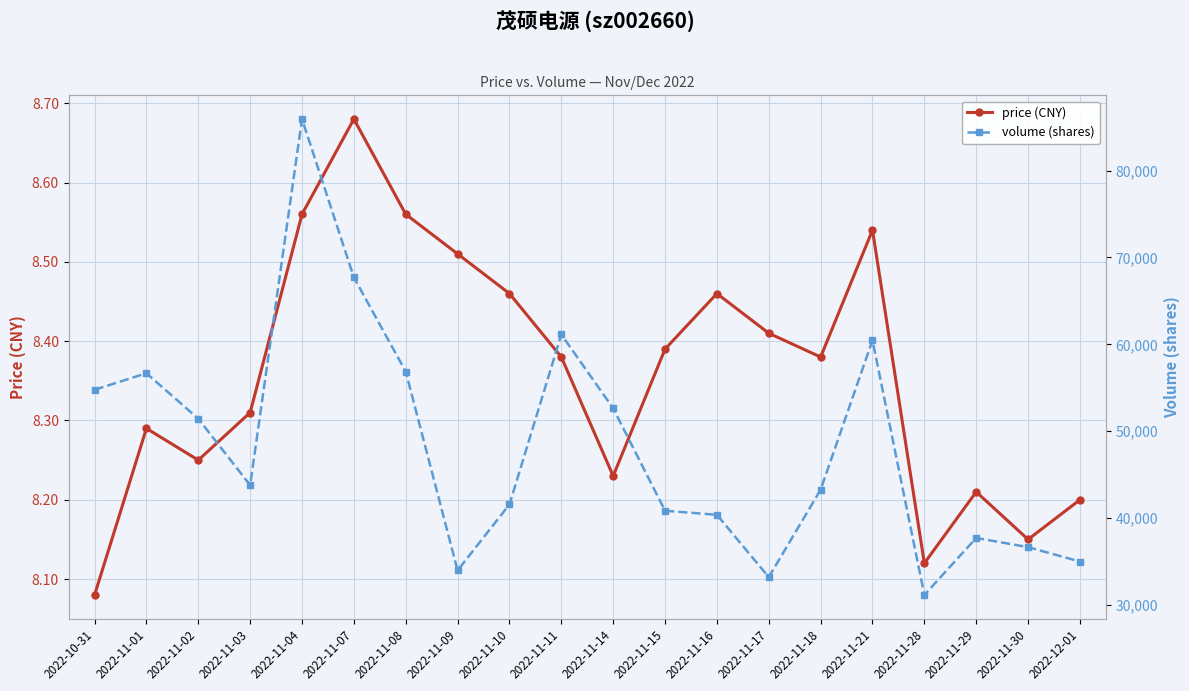

Does the chart display data point markers on the line(s)?

Yes